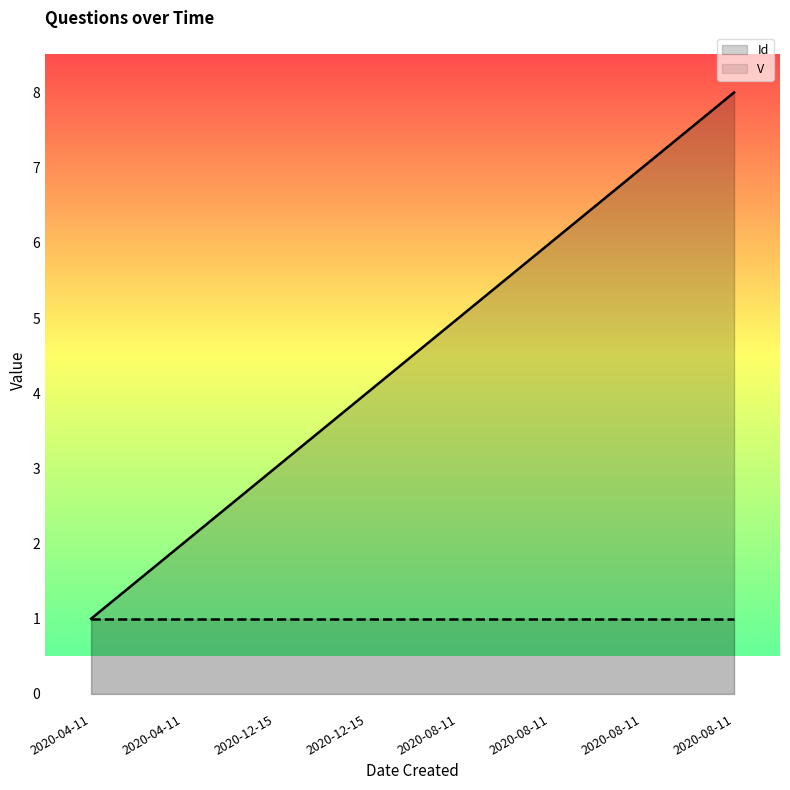

How many series are shown in this chart?

2